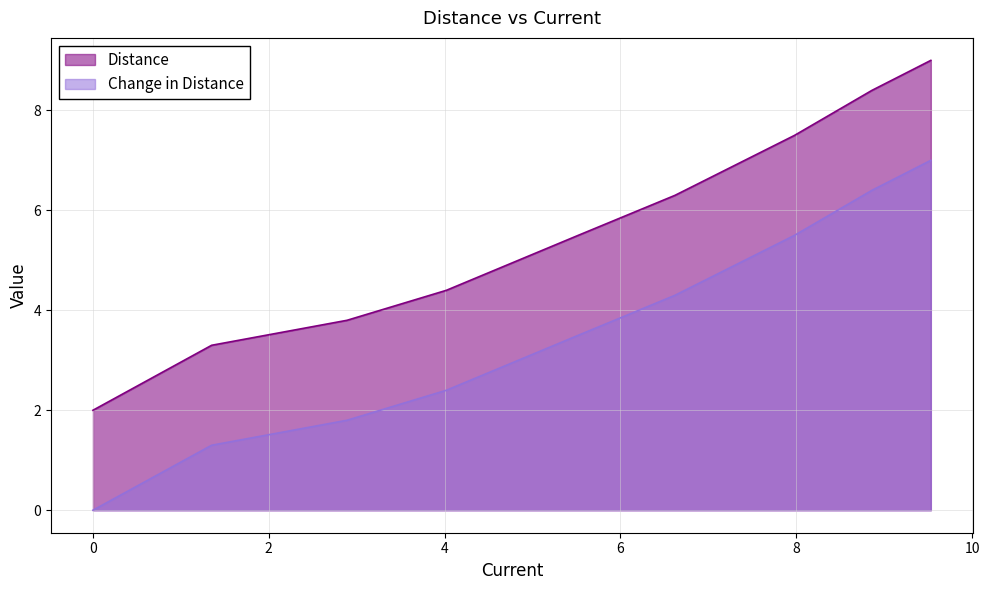

What is the approximate value of Change in Distance at 6.62?

4.3